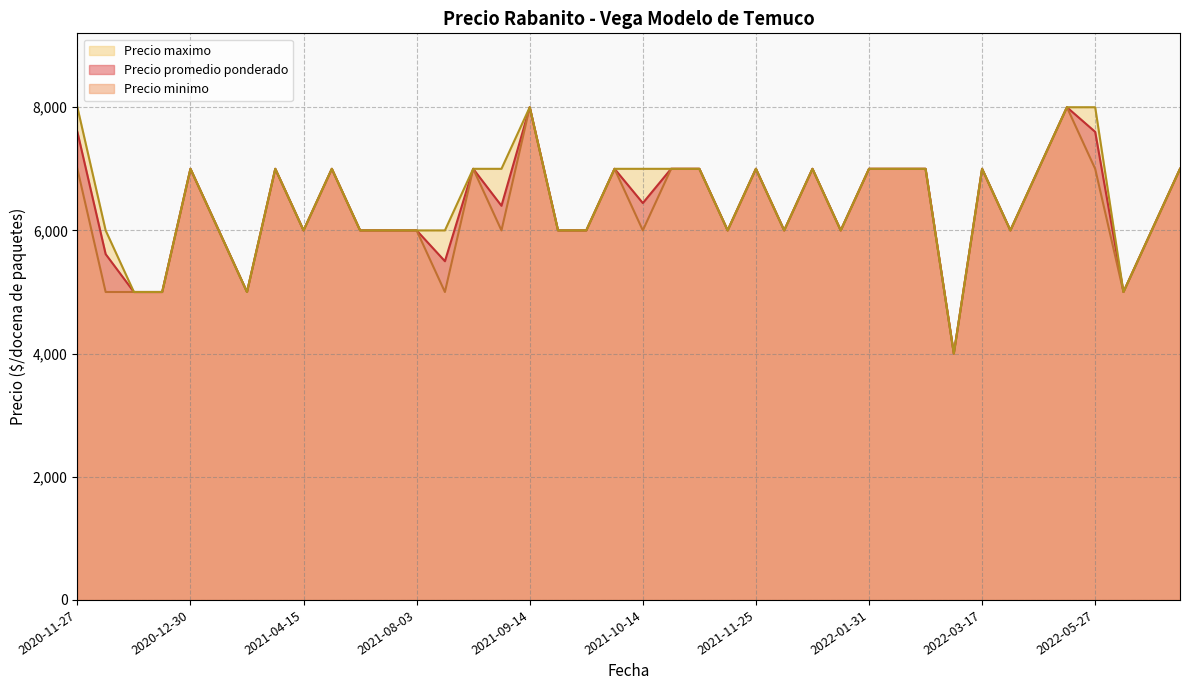

What are all the series names shown in the legend?

Precio maximo, Precio promedio ponderado, Precio minimo